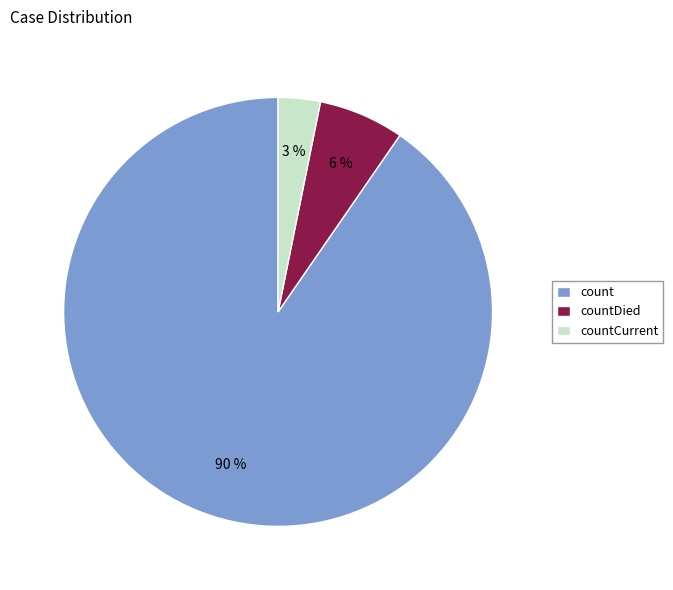

Rank the categories by value from highest to lowest.

count, countDied, countCurrent